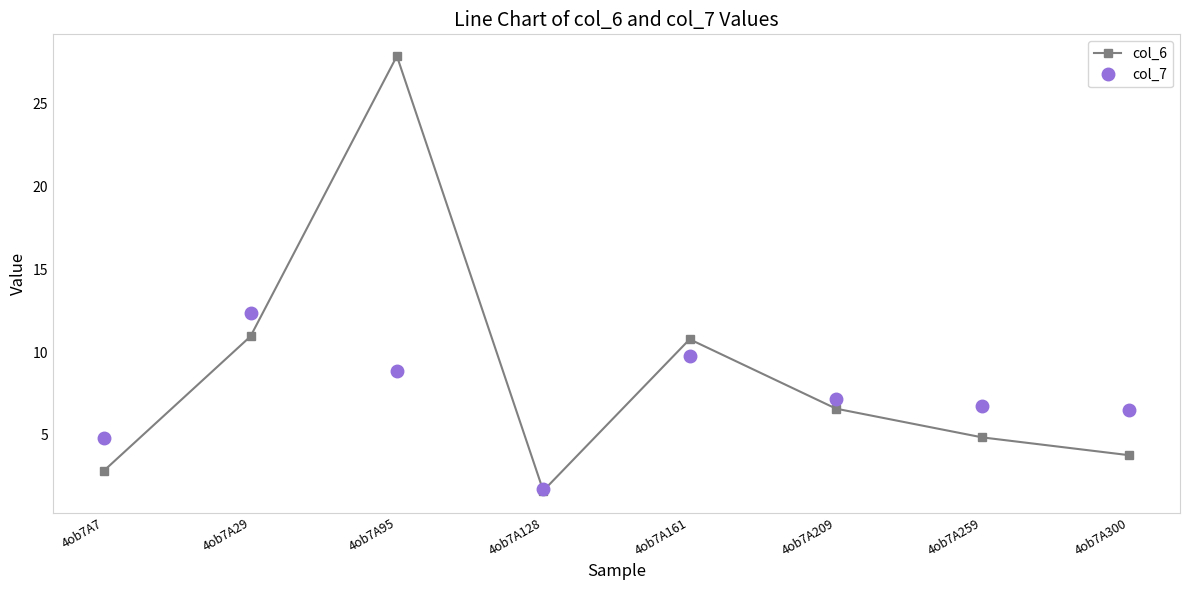

In col_7, how many points are higher than both neighbors (excluding endpoints)?

2